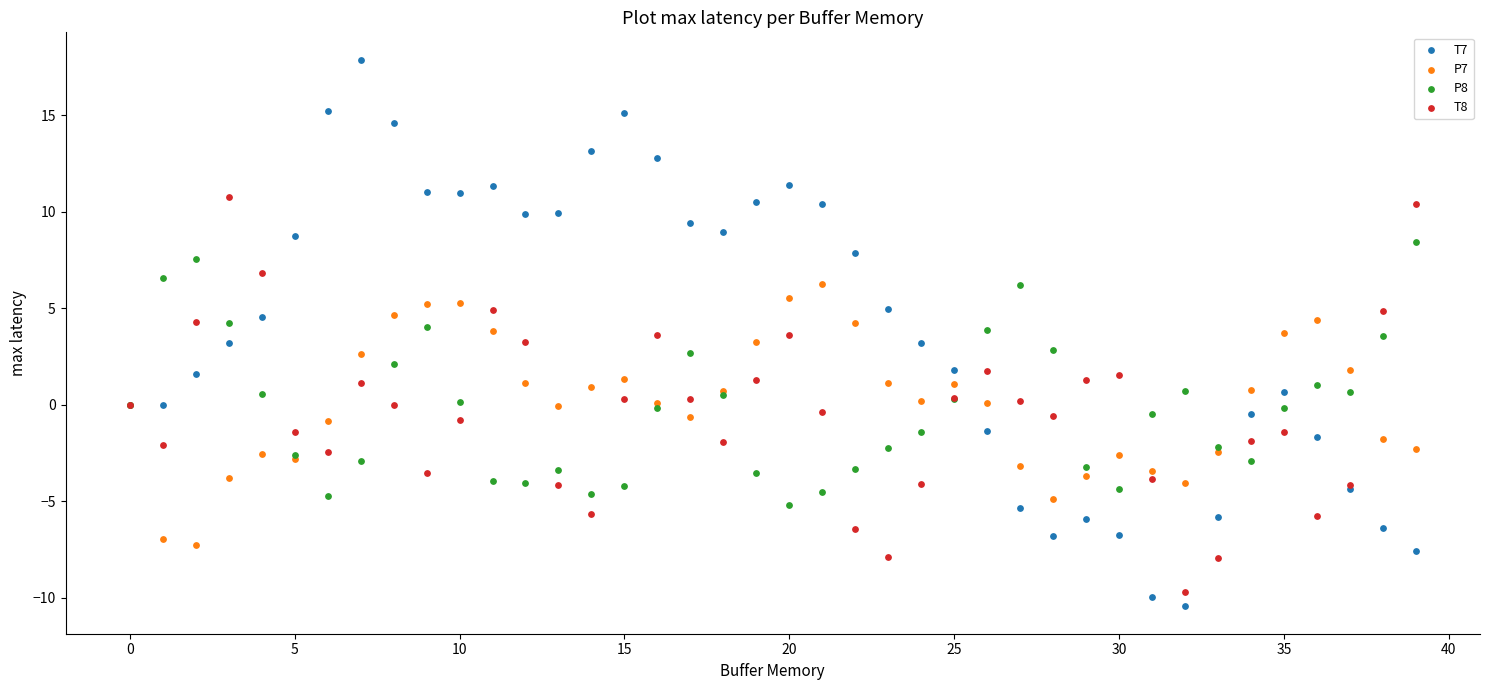

Which series reaches the maximum Y coordinate?

T7